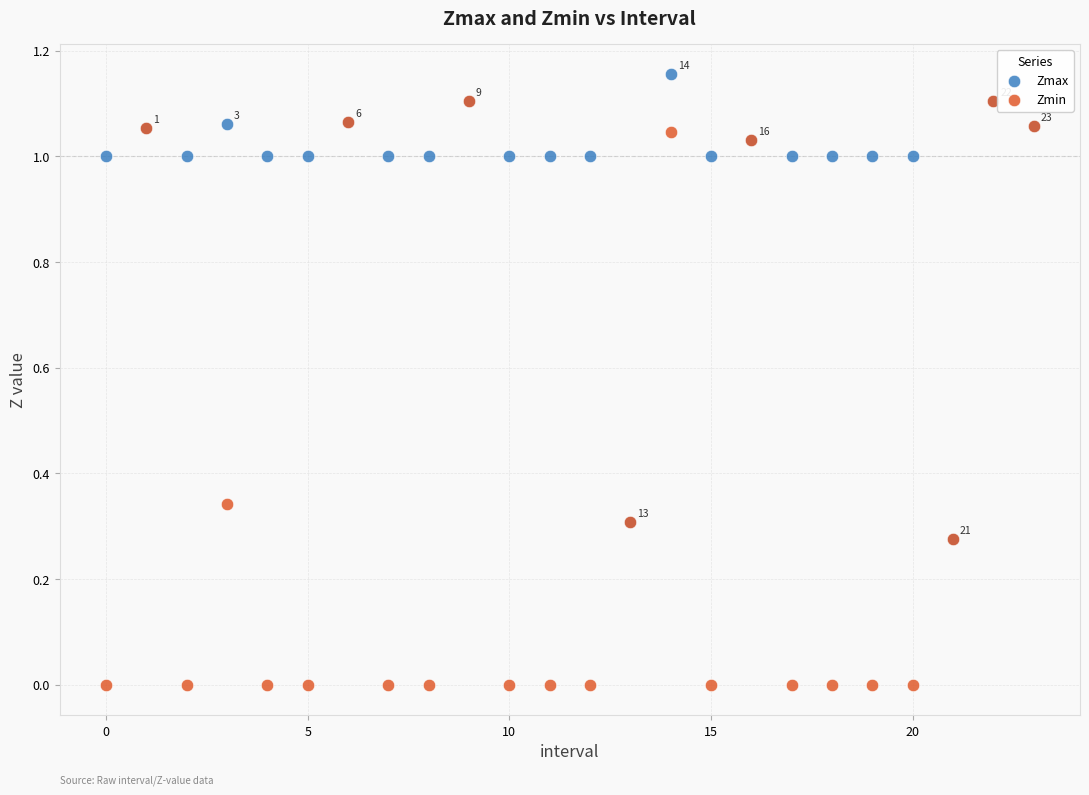

Which series reaches the maximum Y coordinate?

Zmax